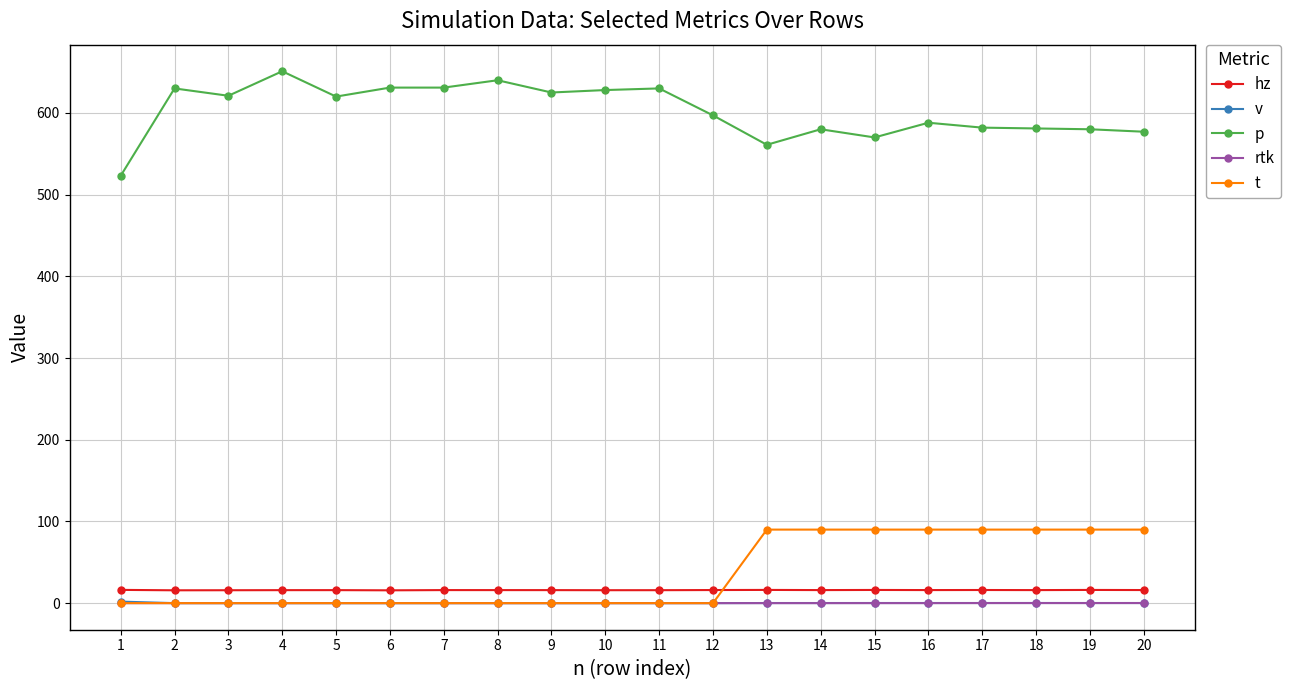

How many intersections are there between t and hz?

1